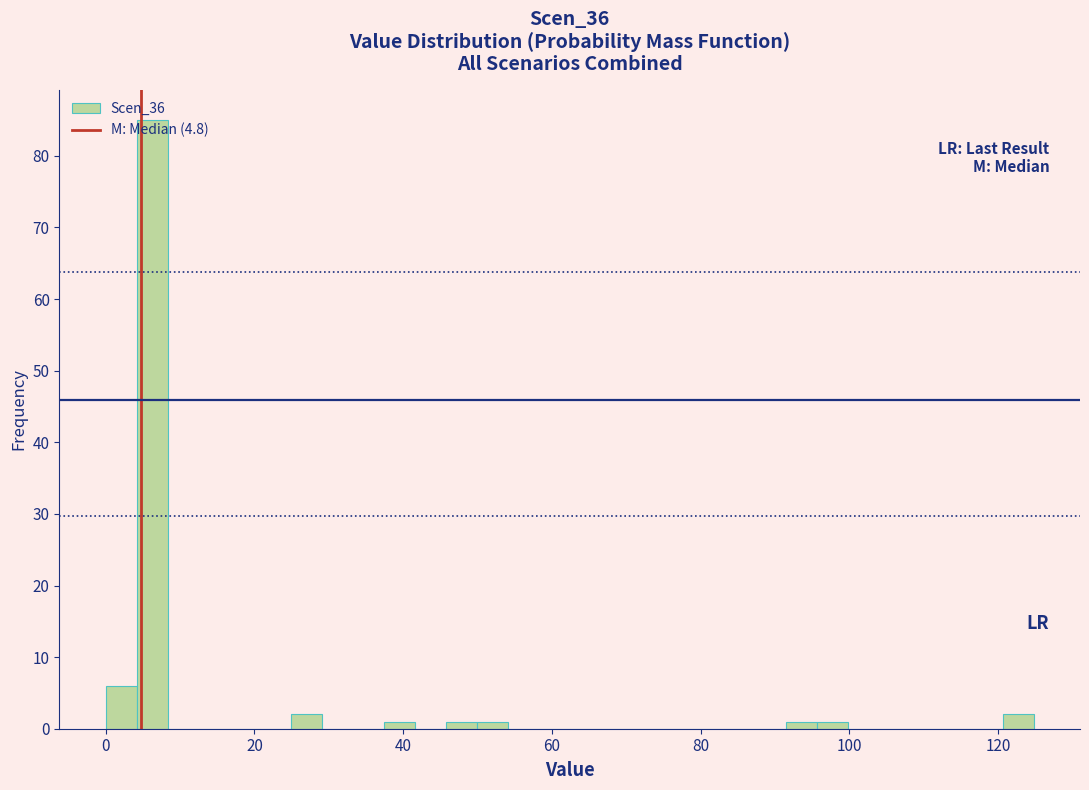

Read against the x-axis, roughly where is the centre of the tallest bar?

6